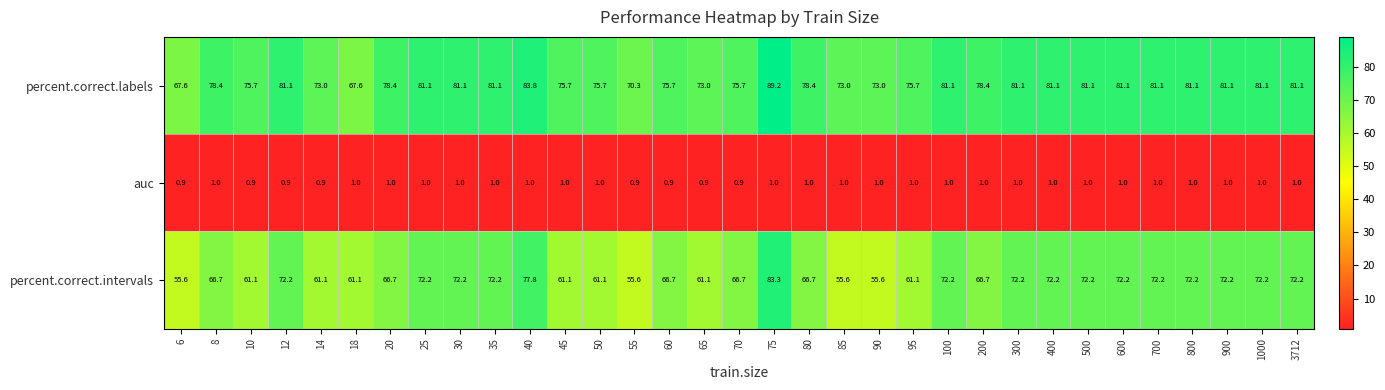

At how many categories does at least one series exceed 79?

16